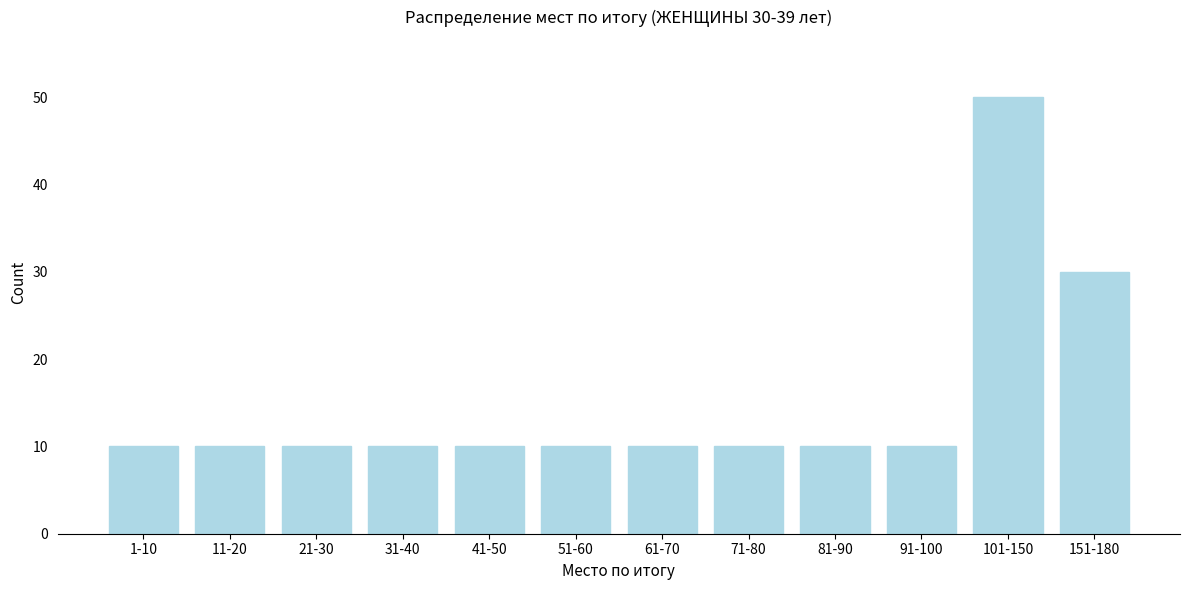

Reading left to right, list all the values displayed in this chart.

1-10=10	11-20=10	21-30=10	31-40=10	41-50=10	51-60=10	61-70=10	71-80=10	81-90=10	91-100=10	101-150=50	151-180=30